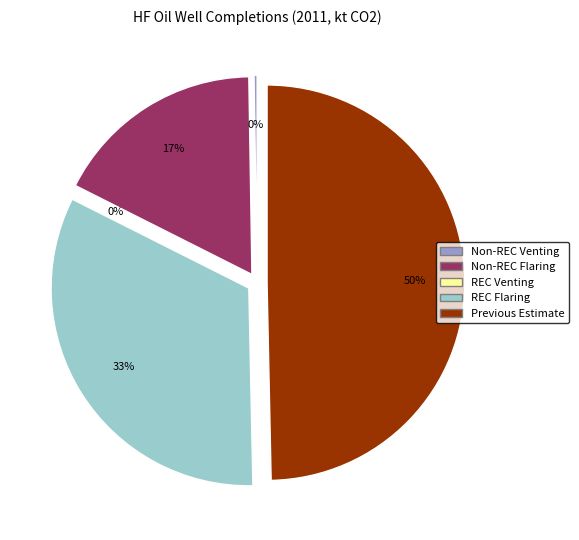

Which category has the smallest portion of the pie?

HF Completions: REC with Venting